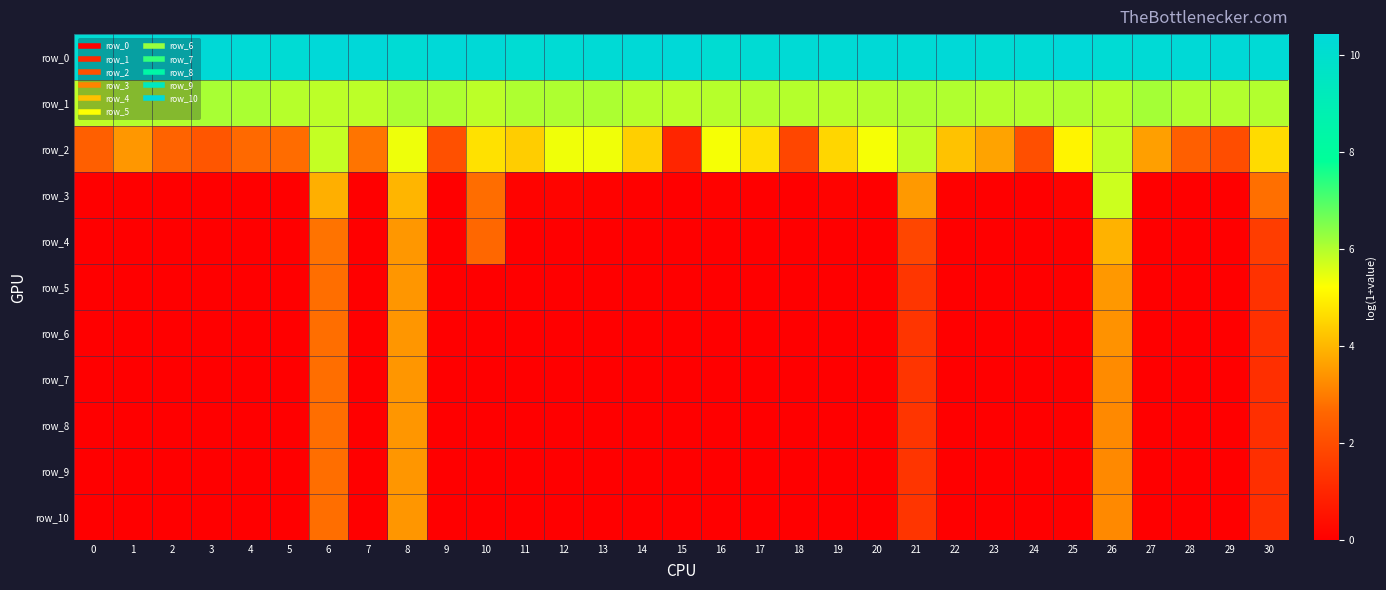

The row_0 series shows 10.4 at 29. True or false?

True